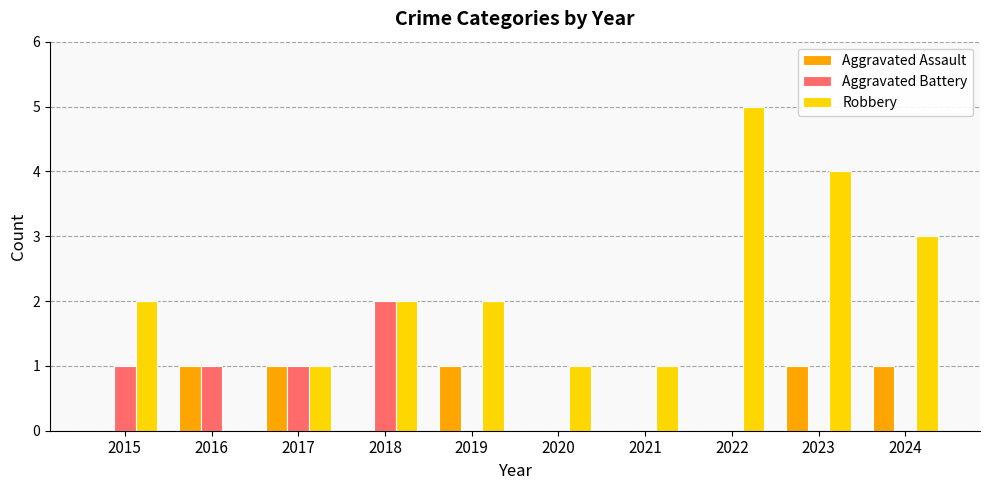

Between 2019 and 2022, which series saw the biggest shift?

Robbery